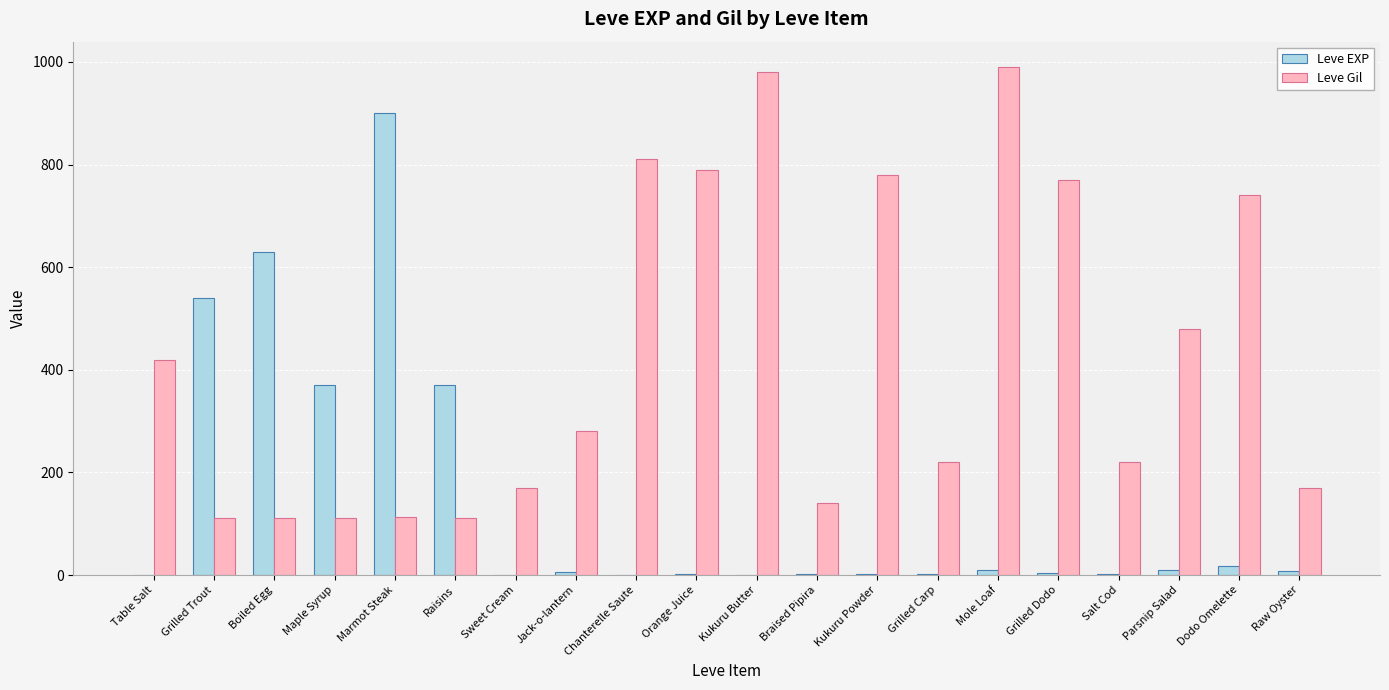

Which series changed the most between Raisins and Braised Pipira?

Leve EXP